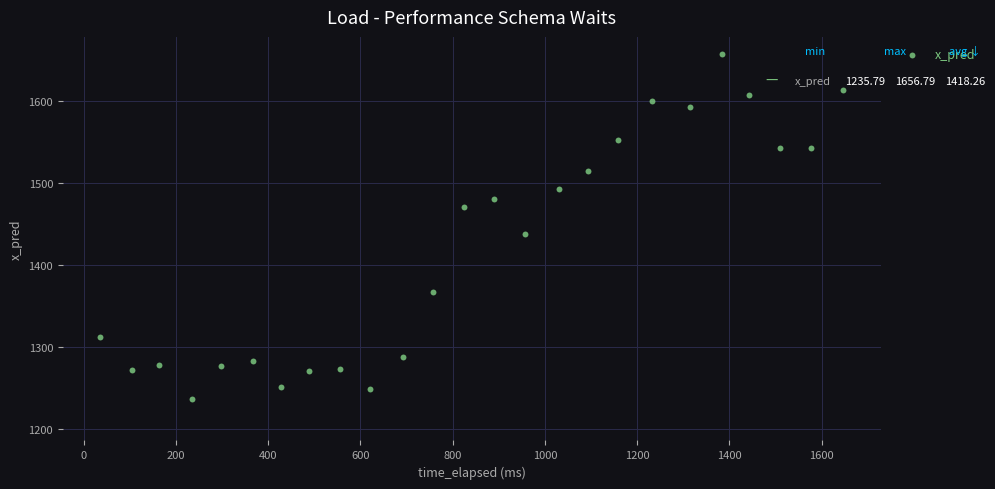

What is the range of Y values (max minus min)?

421.0